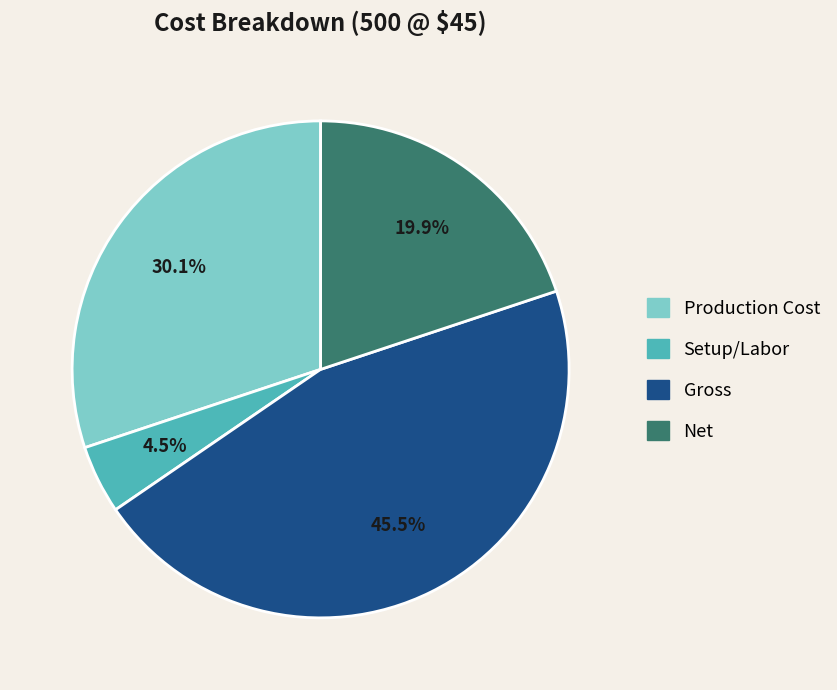

How many slices are in this pie chart?

4